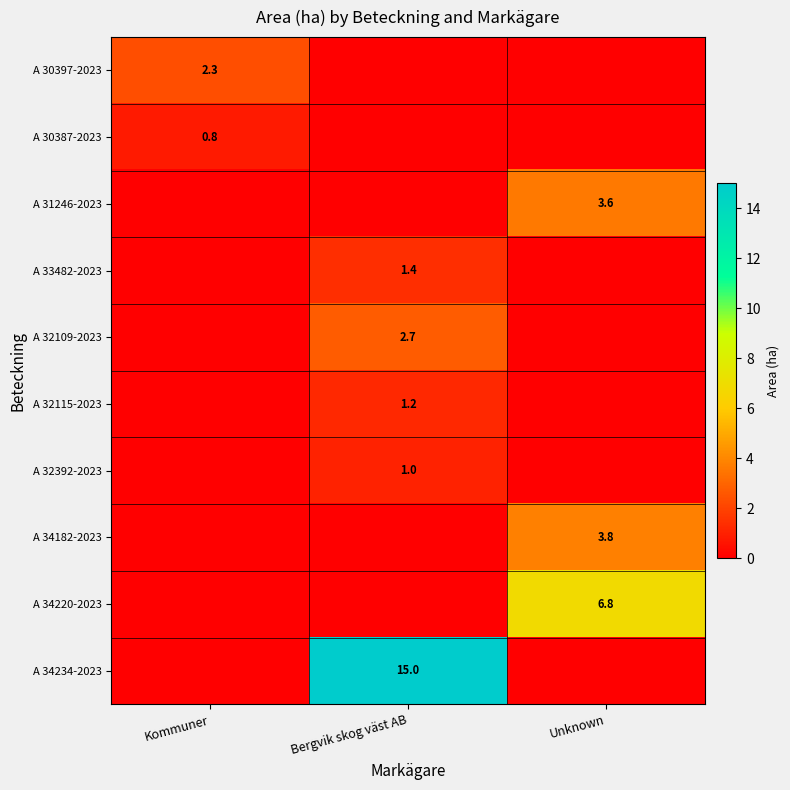

Is it true that A 30387-2023 equals 0.8 at Kommuner?

True